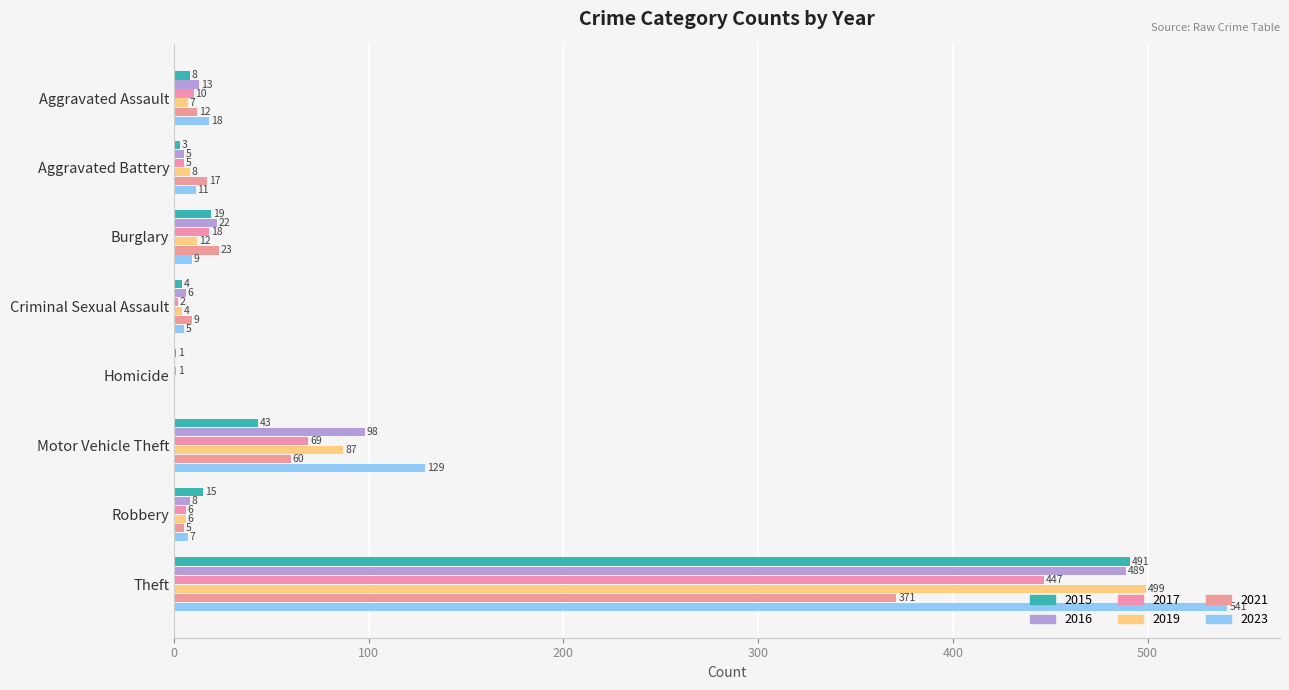

How many values in 2019 are above zero?

7